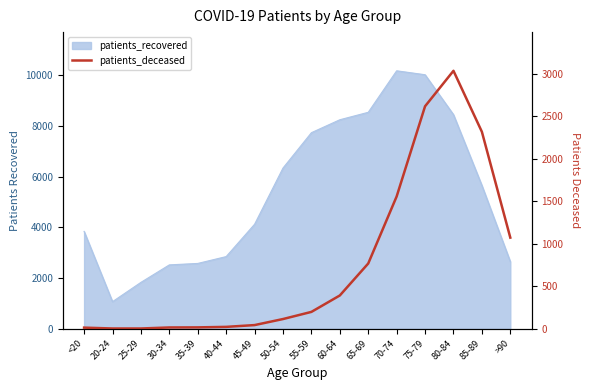

What is the maximum value shown in the chart?

3032